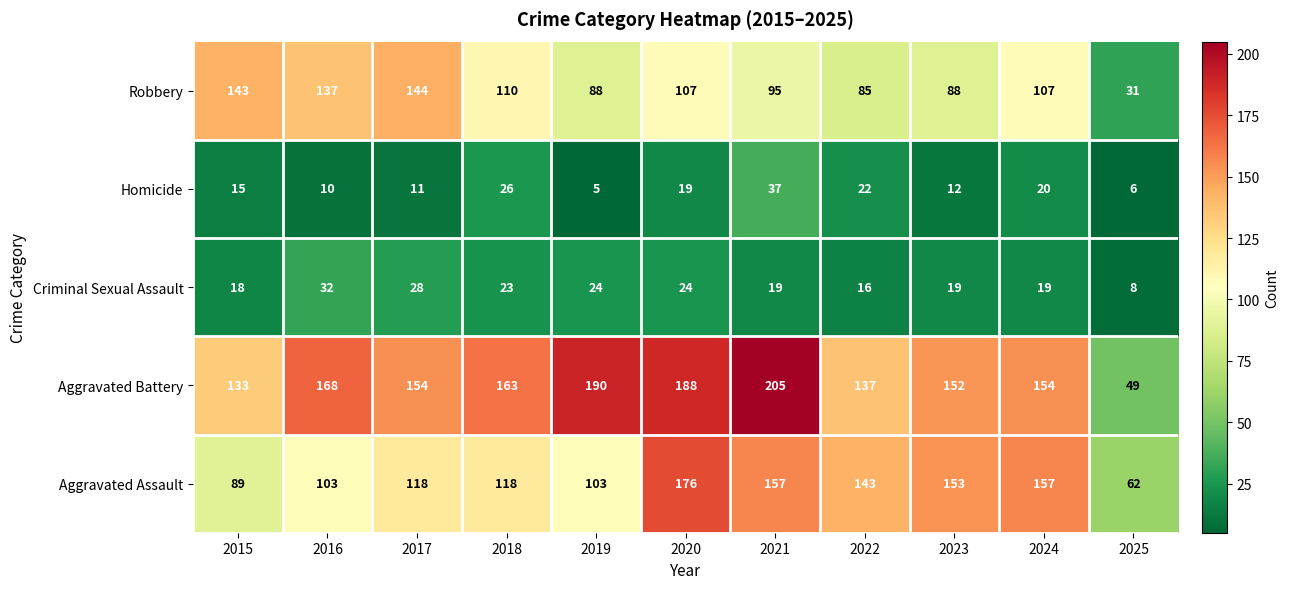

How many series are shown in this chart?

5